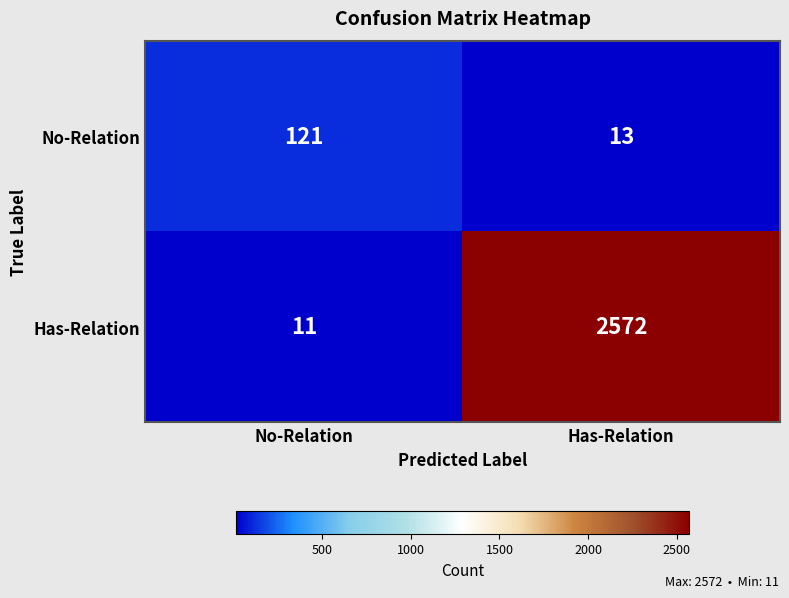

Between No-Relation and Has-Relation, which series saw the biggest shift?

Has-Relation